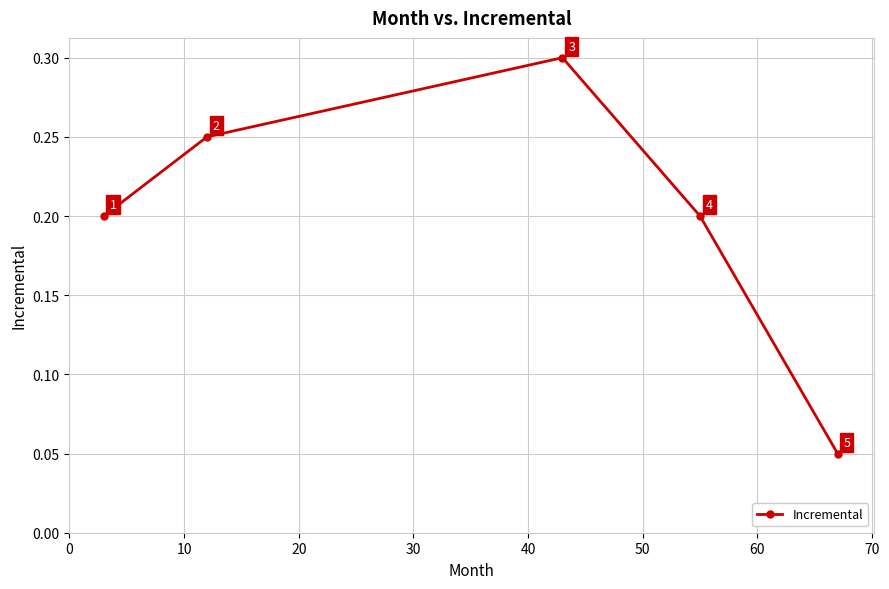

How many values are between 0 and 1?

5